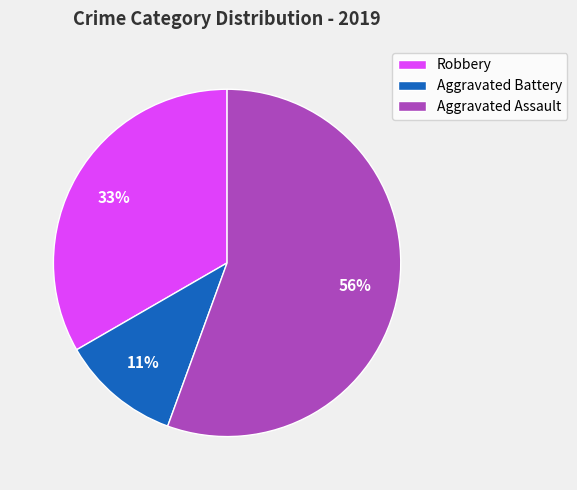

Which has a higher value, Robbery or Aggravated Battery?

Robbery